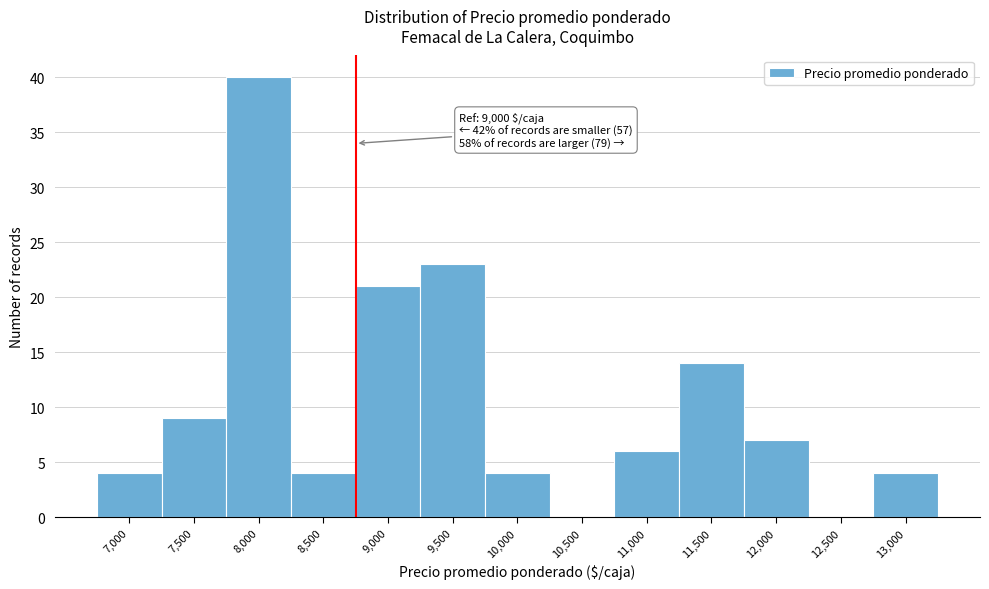

Reading left to right, transcribe all the data shown in this chart.

7,000=4	7,500=9	8,000=40	8,500=4	9,000=21	9,500=23	10,000=4	10,500=0	11,000=6	11,500=14	12,000=7	12,500=0	13,000=4